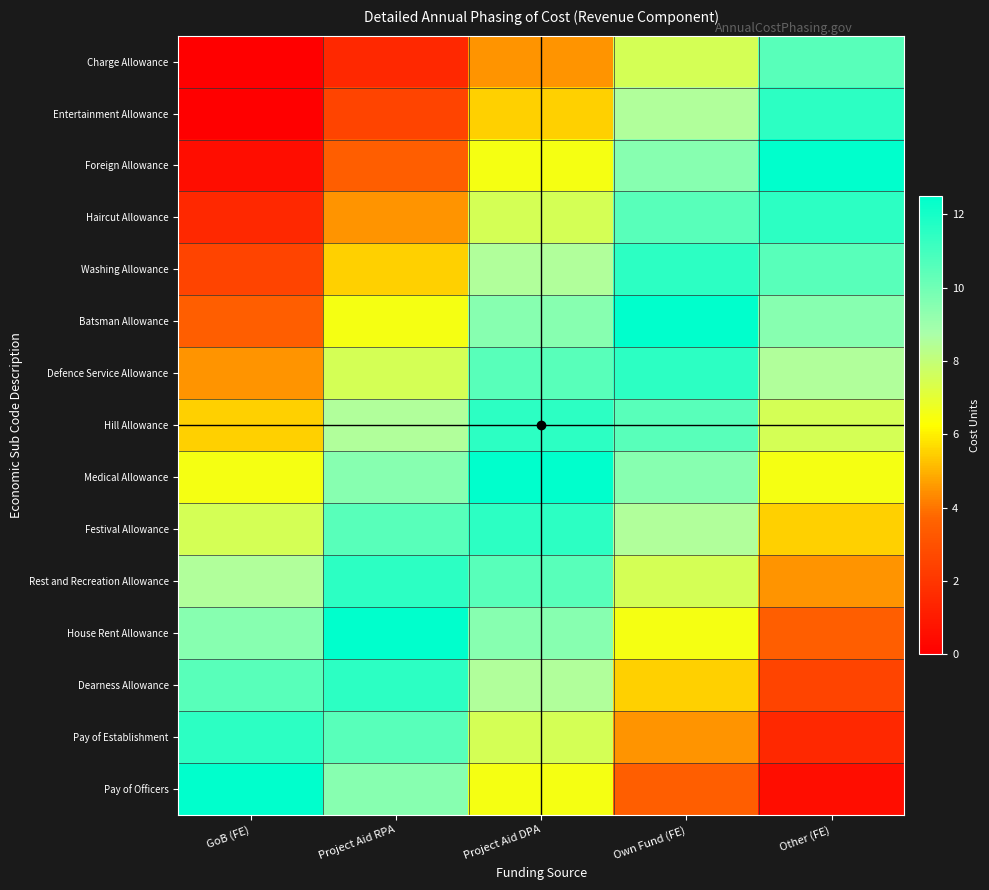

At how many categories does at least one series exceed 10?

5